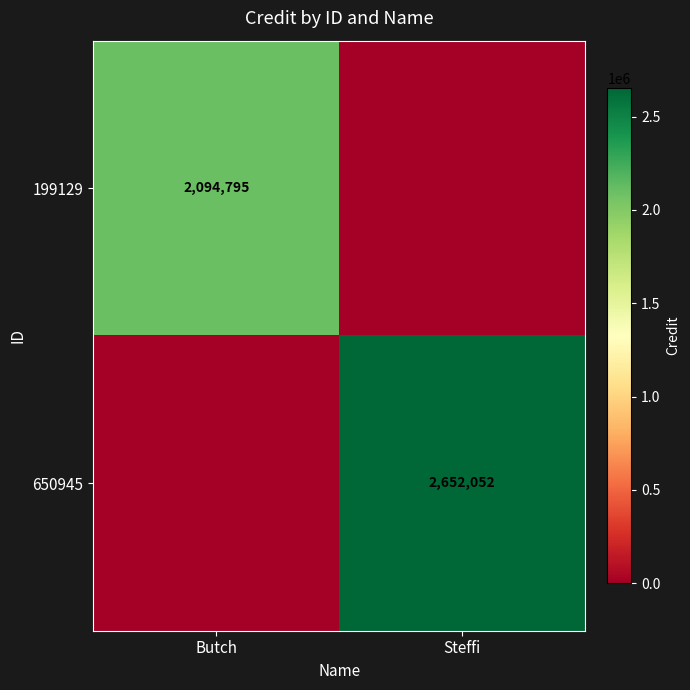

The 199129 series shows 3588976 at Butch. True or false?

False